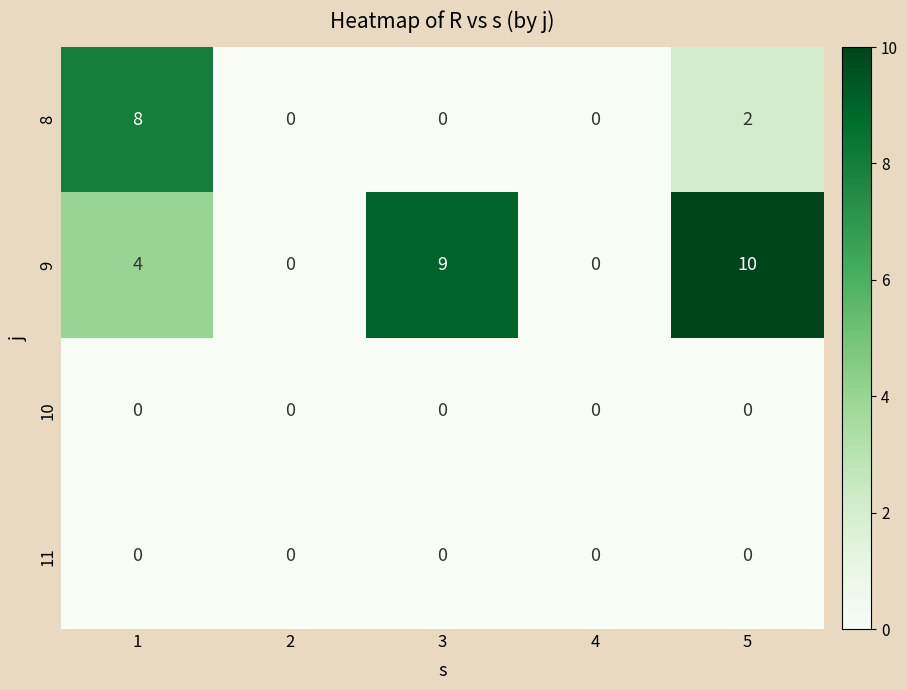

Which series has the largest range (max minus min)?

9